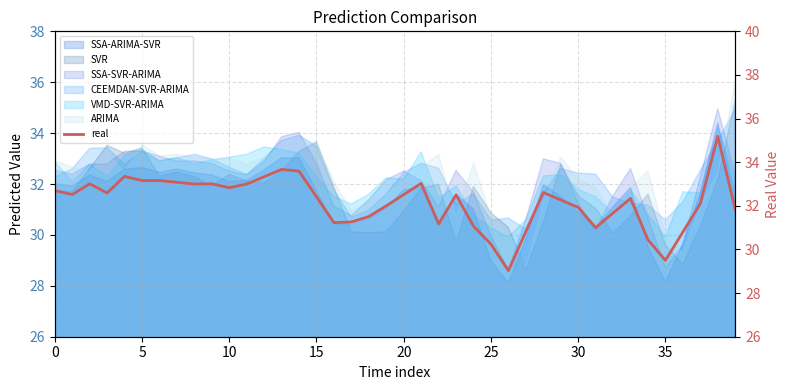

Reading left to right, list all the values displayed in this chart.

32.7	32.5	33.0	32.6	33.4	33.2	33.2	33.1	33.0	33.0	32.8	33.0	33.3	33.7	33.6	32.4	31.2	31.3	31.5	32.0	32.5	33.0	31.2	32.5	31.1	30.2	29.0	30.8	32.6	32.3	31.9	31.0	31.7	32.3	30.4	29.5	30.8	32.1	35.2	31.8